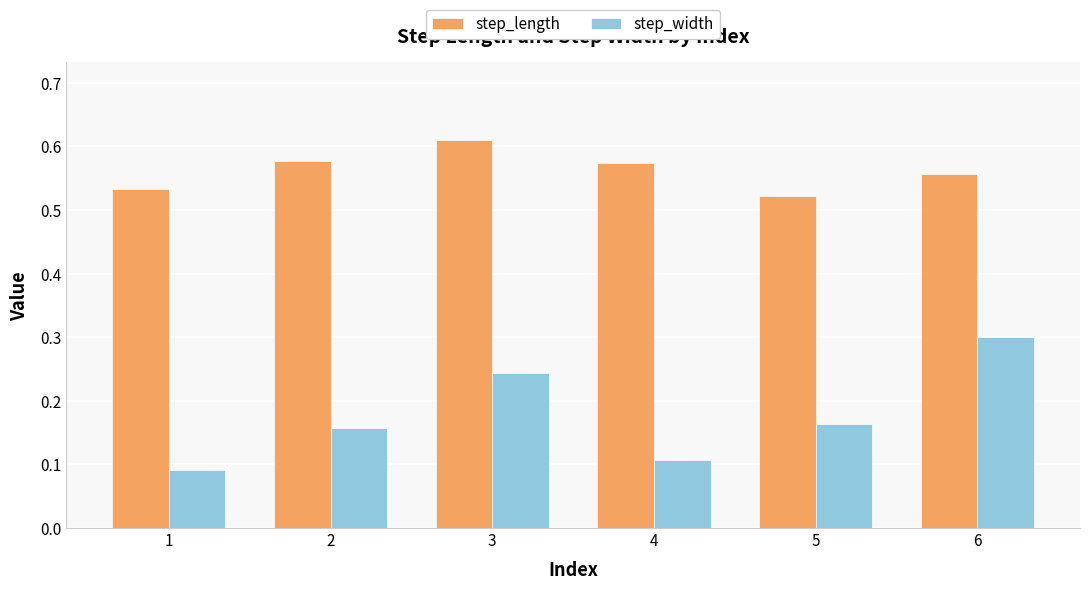

Which series has the largest total across all categories?

step_length